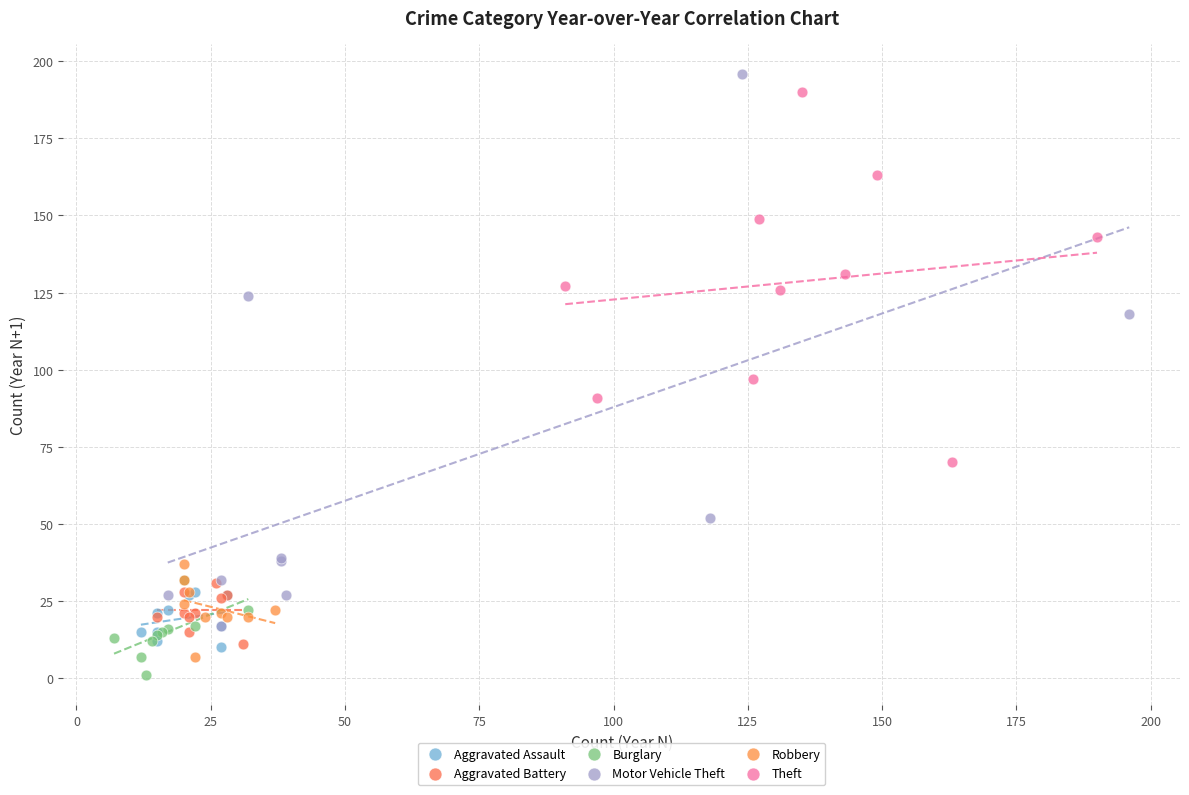

Which series has the widest spread of Y values?

Motor Vehicle Theft